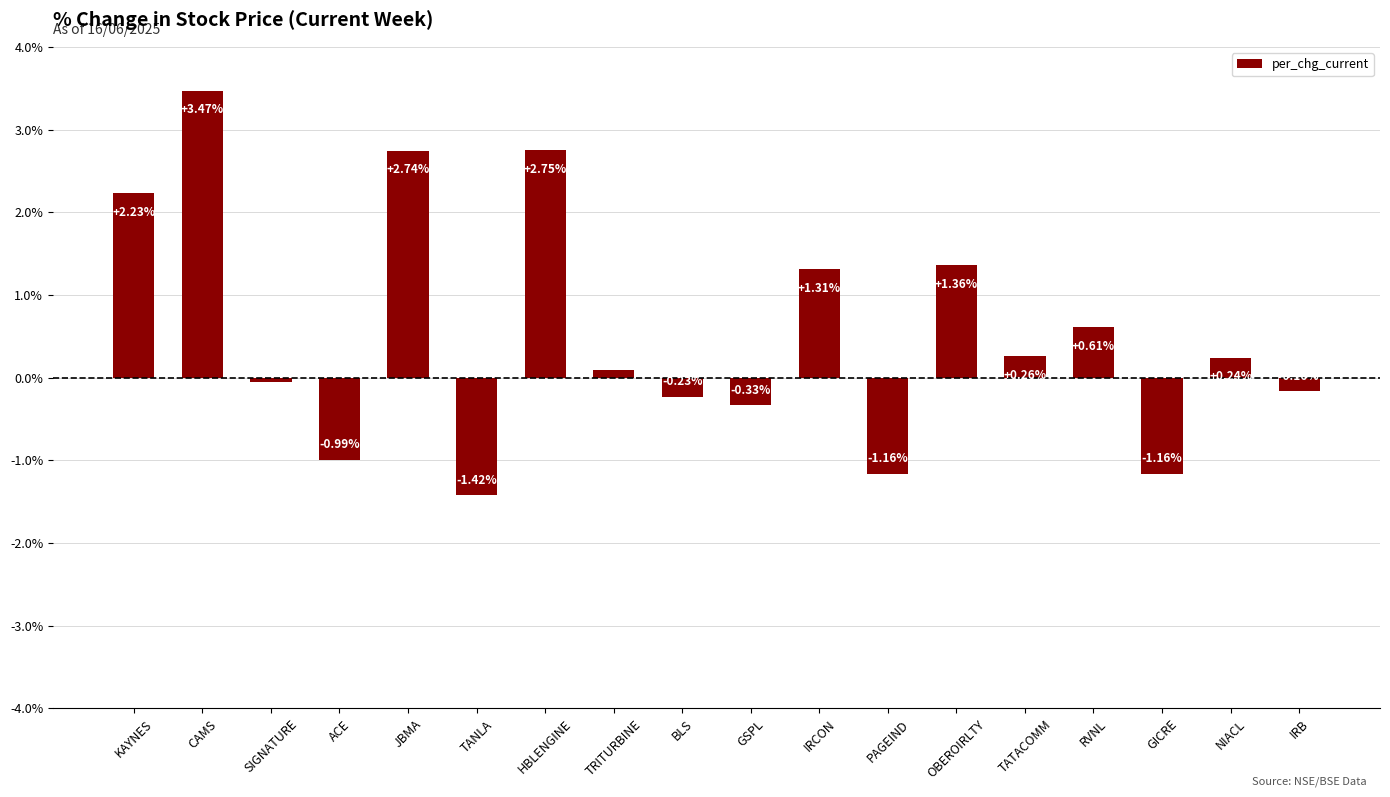

Between SIGNATURE and ACE, which is larger?

SIGNATURE